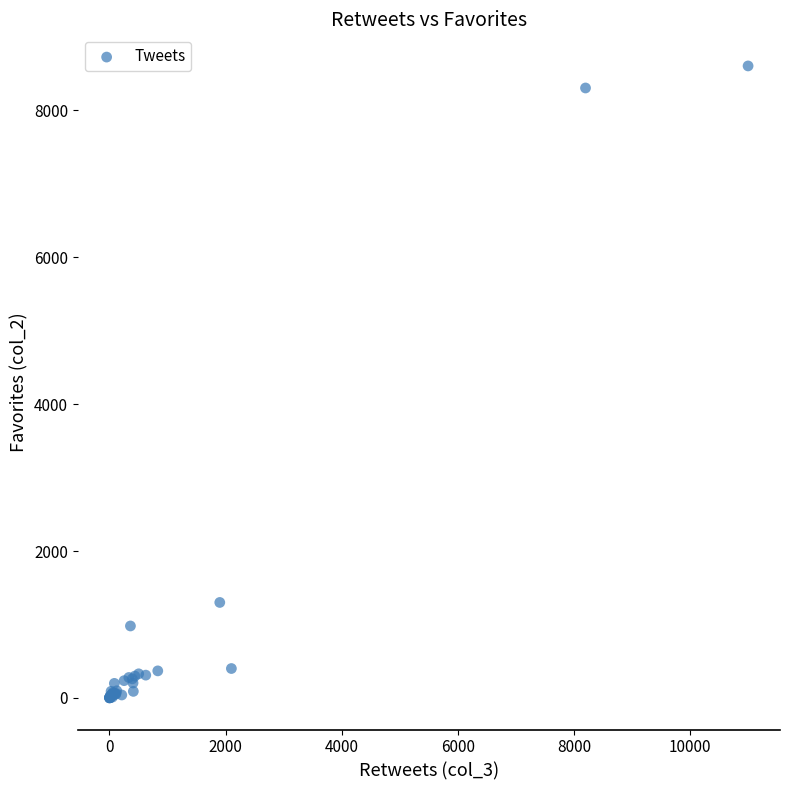

What Y value in the scatter plot is closest to 4300?

1300